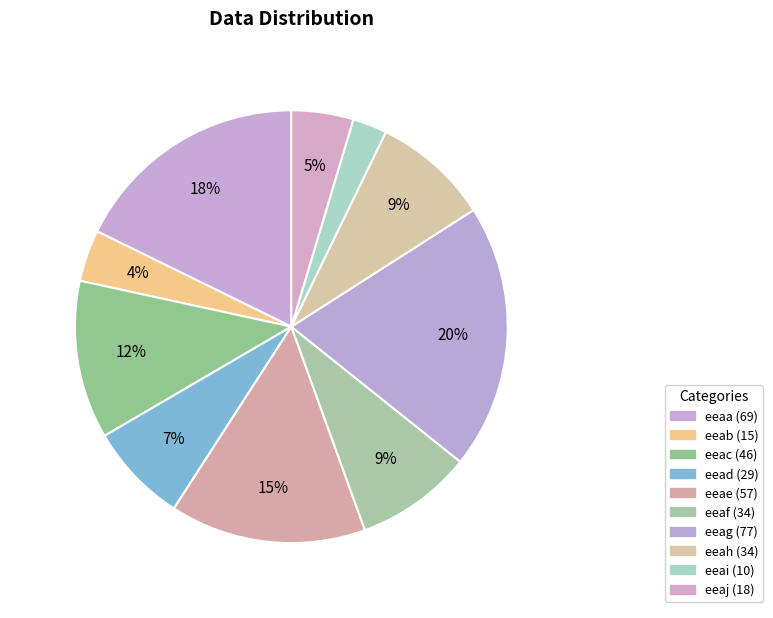

Does any single category account for the majority?

No